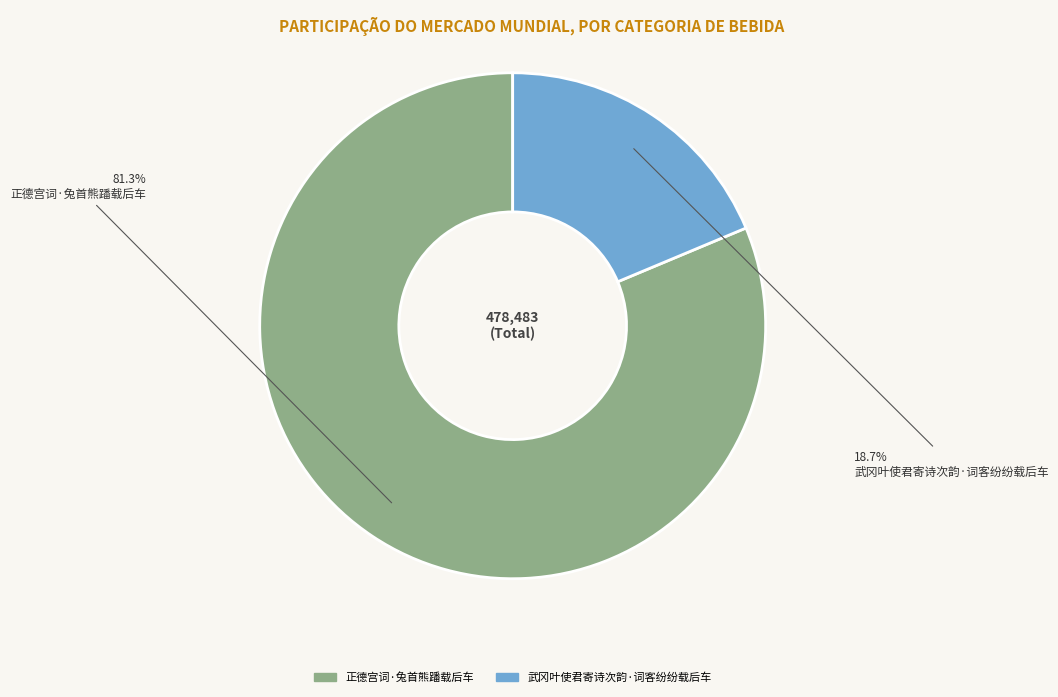

How many segments does this pie chart have?

2